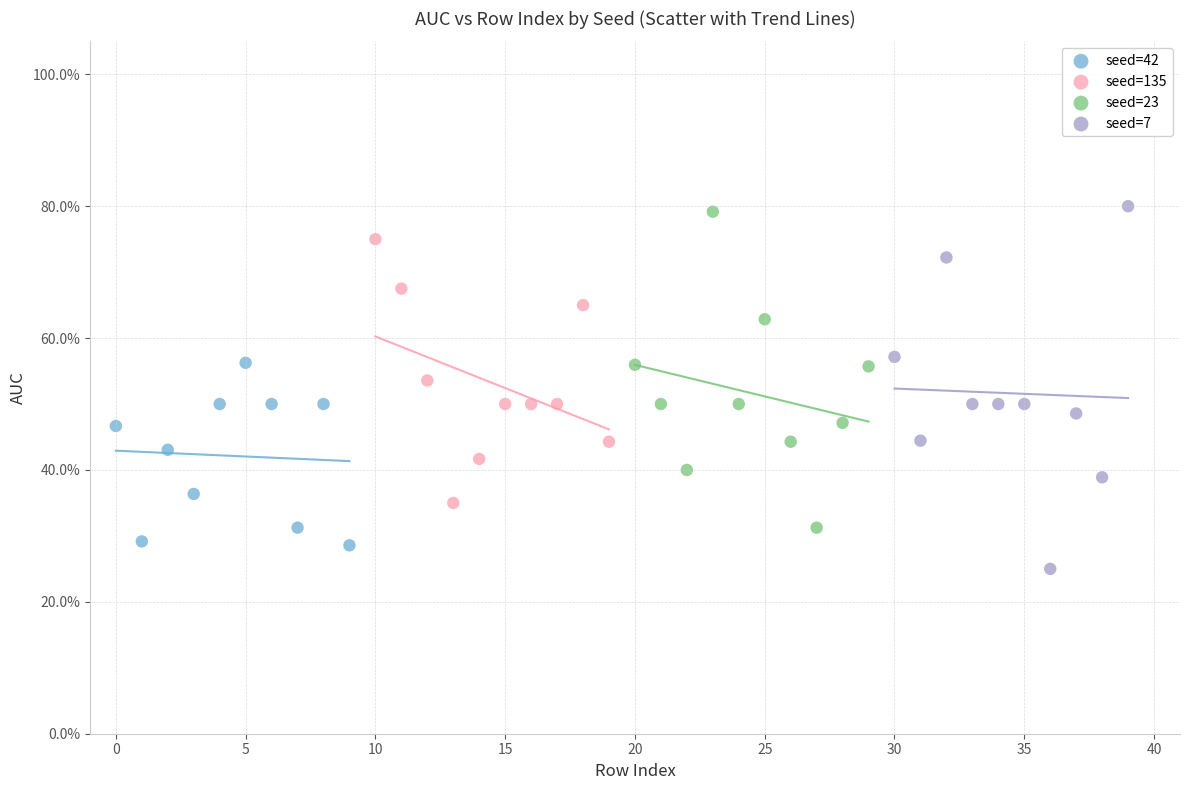

What are all the series names shown in the legend?

seed=42, seed=135, seed=23, seed=7